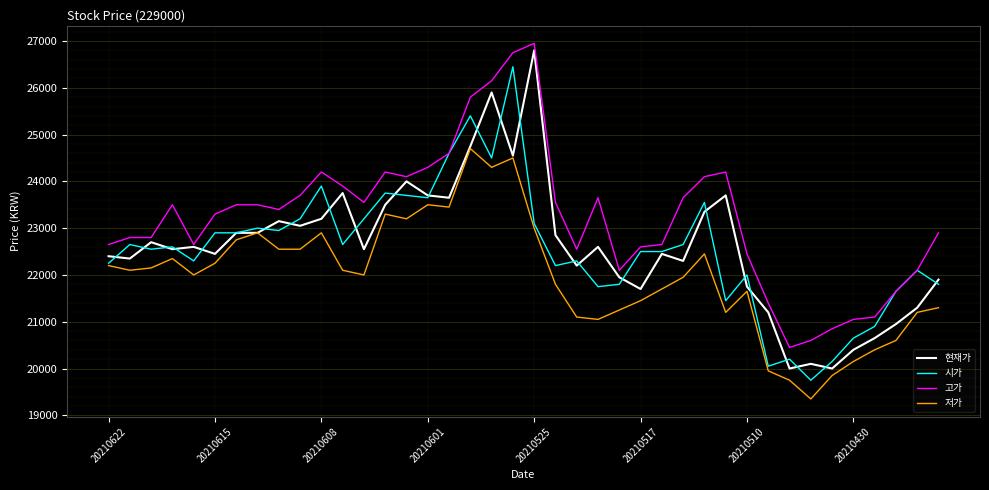

What is the difference between the maximum and minimum values in the 저가 series?

5350